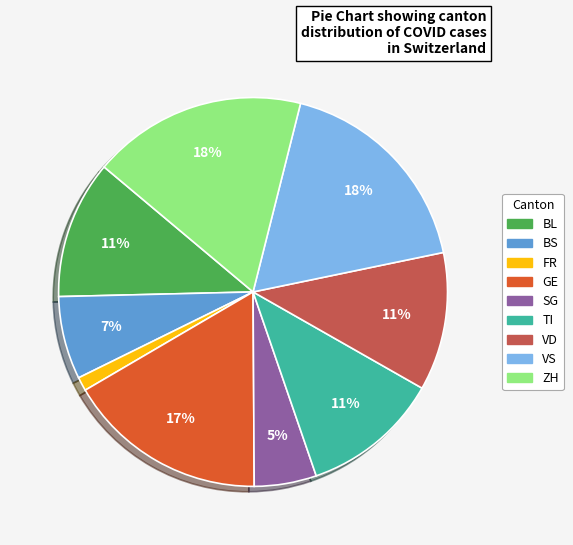

Is the sum of ZH and GE greater than half?

No